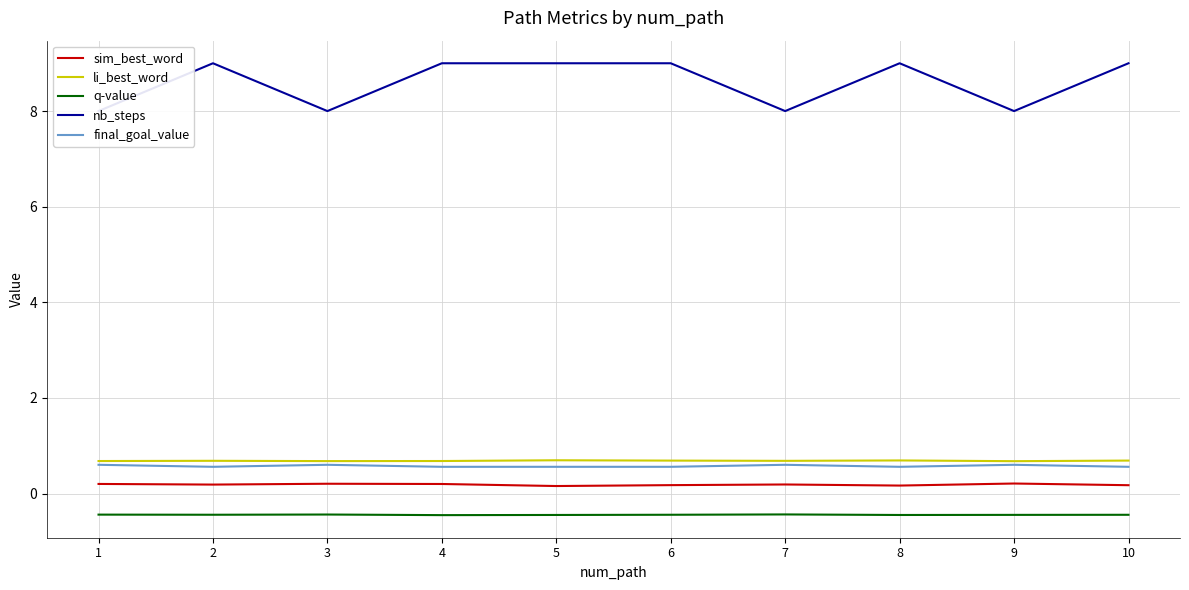

Which series has the largest total across all categories?

nb_steps